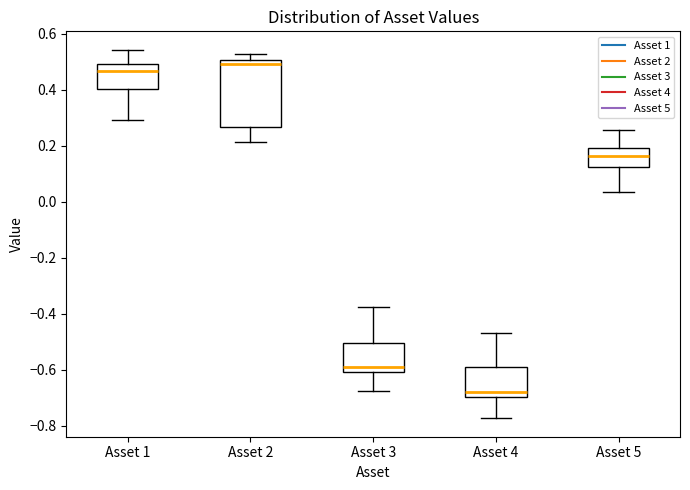

Comparing the boxes themselves (not the whiskers), which one is the tallest?

Asset 2